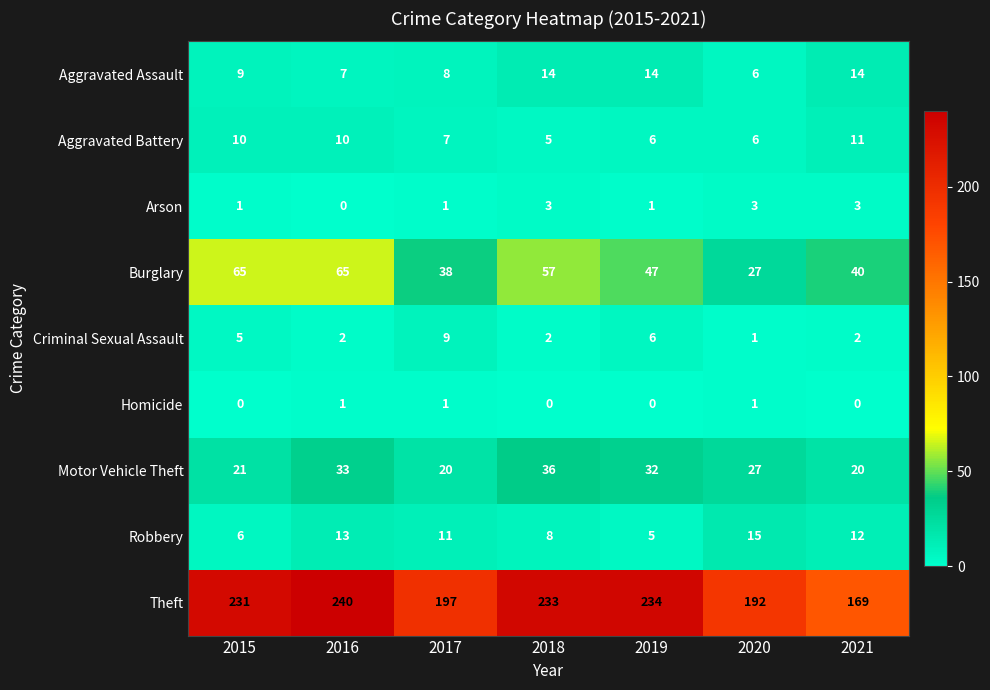

What is the sum of the Criminal Sexual Assault values at 2018 and 2021?

4